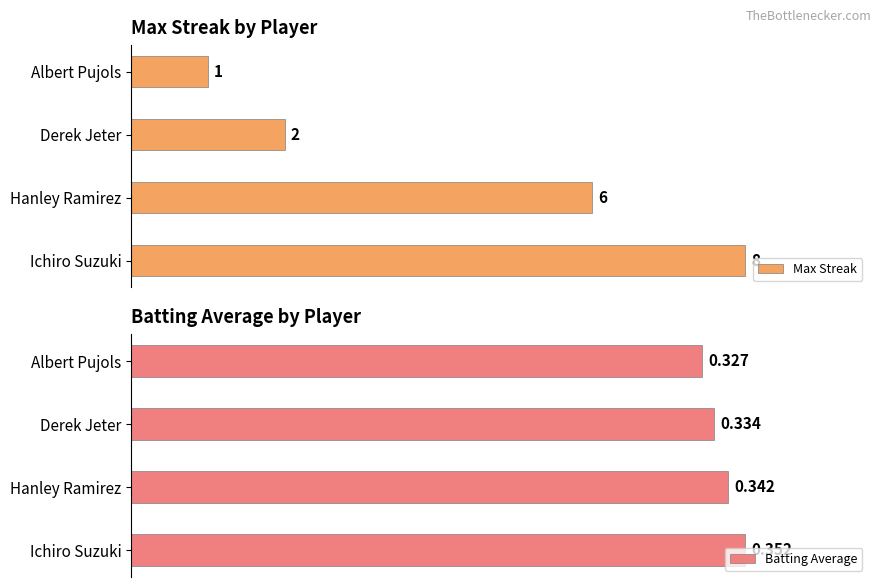

Which series has the largest range (max minus min)?

Max Streak